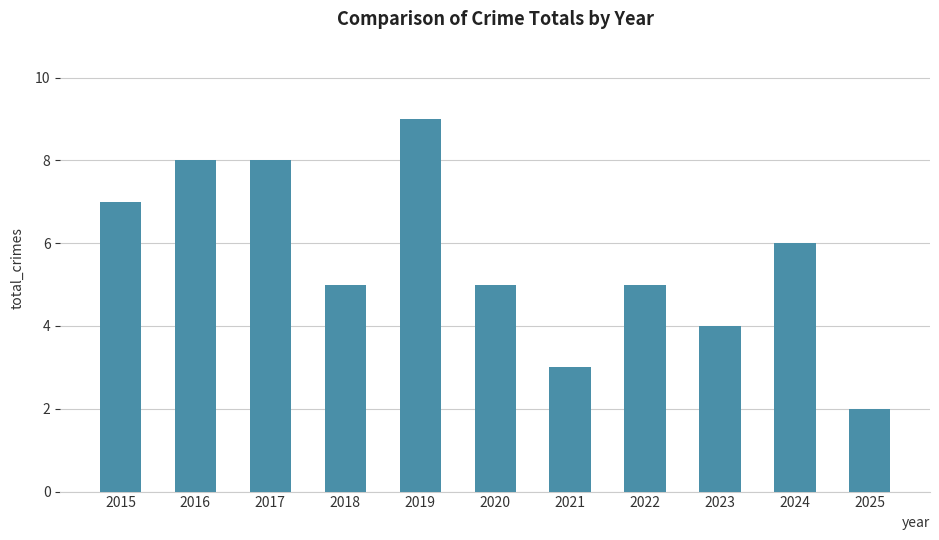

What is the difference between the values at 2015 and 2024?

1